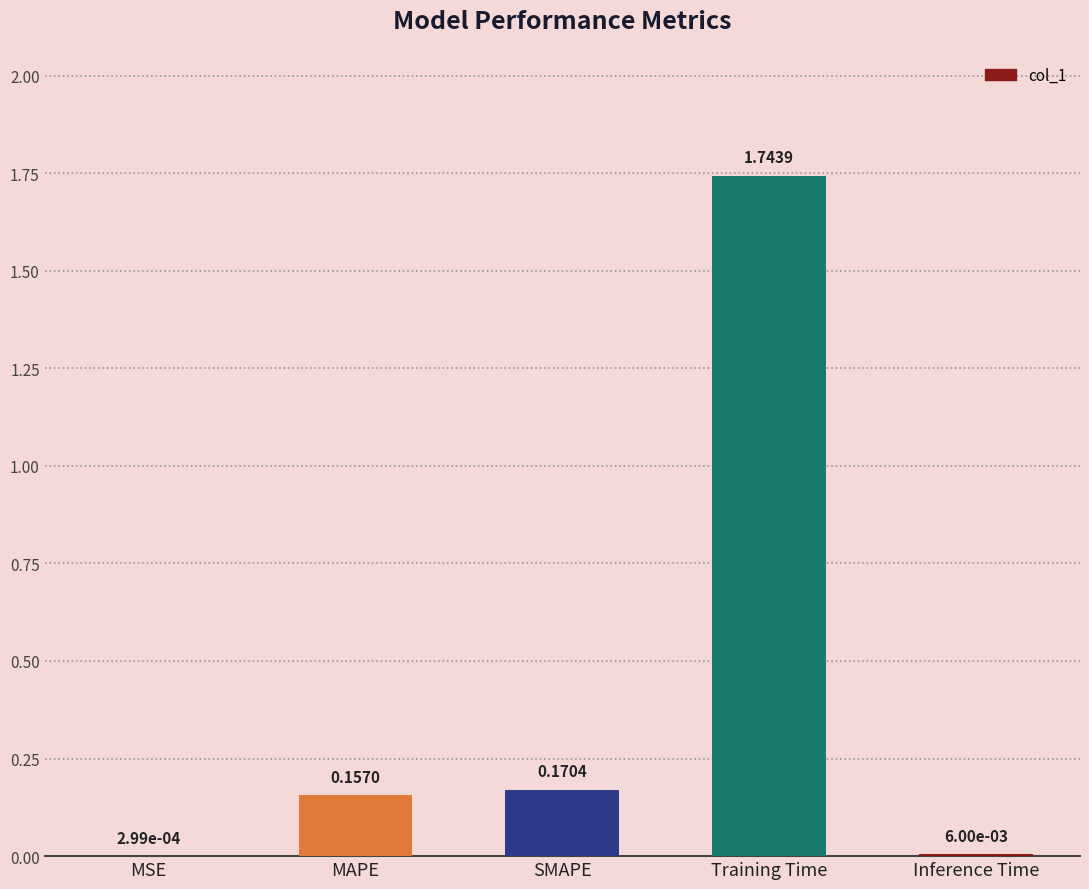

Which has a higher value, SMAPE or MSE?

SMAPE